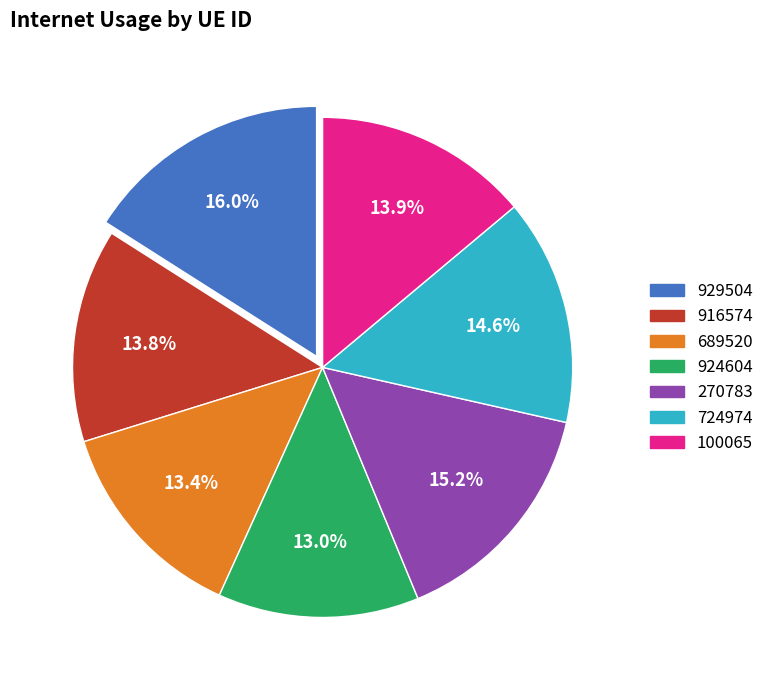

Combined, what portion of the pie is 270783 and 916574?

29.0%